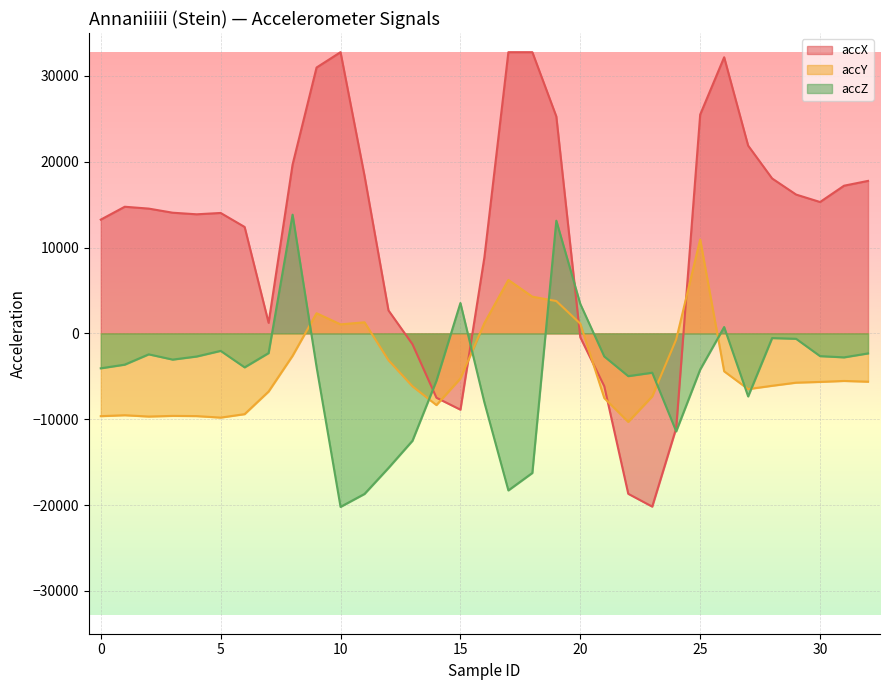

Between 16 and 32, which is larger?

32